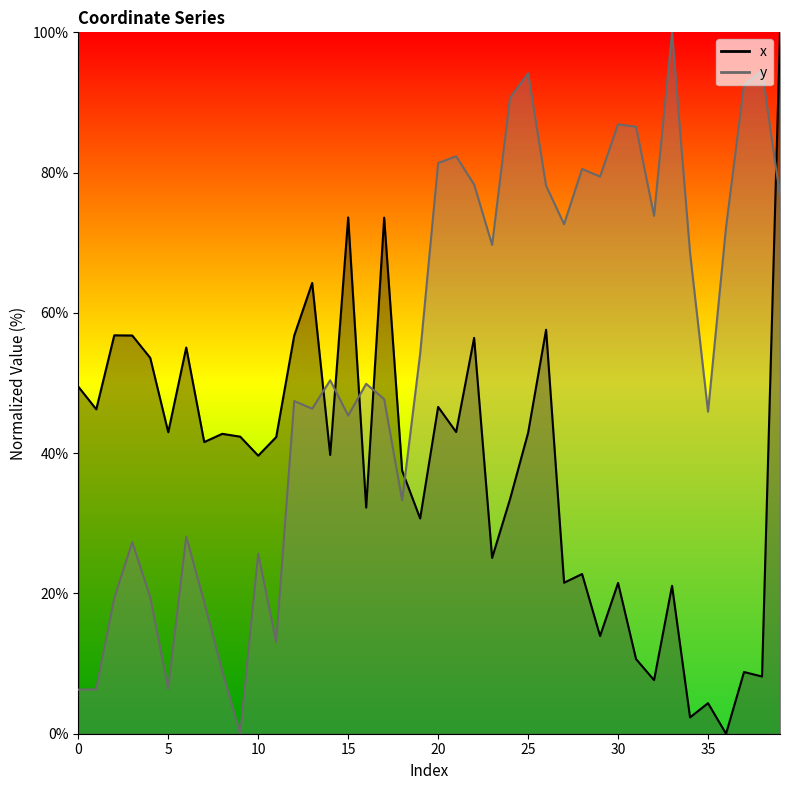

What is the spread (max minus min) of values at 17?

25.9